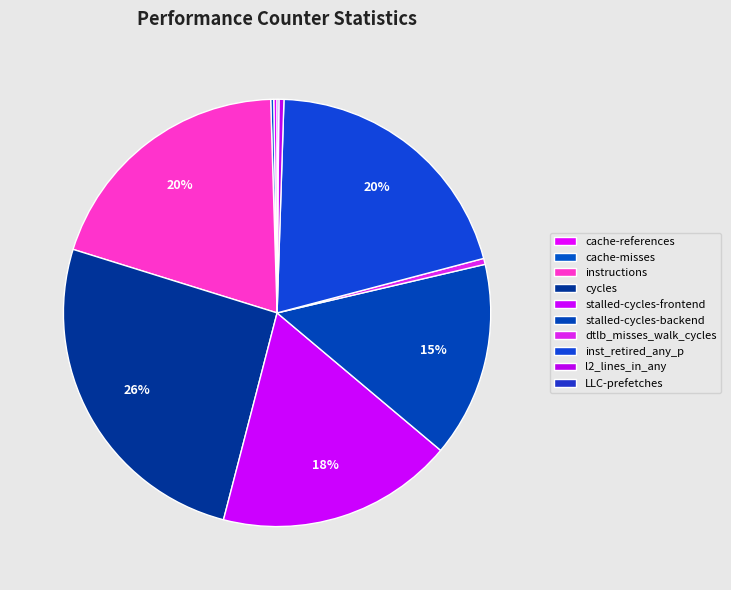

Combined, what portion of the pie is stalled-cycles-frontend and l2_lines_in_any?

18.3%